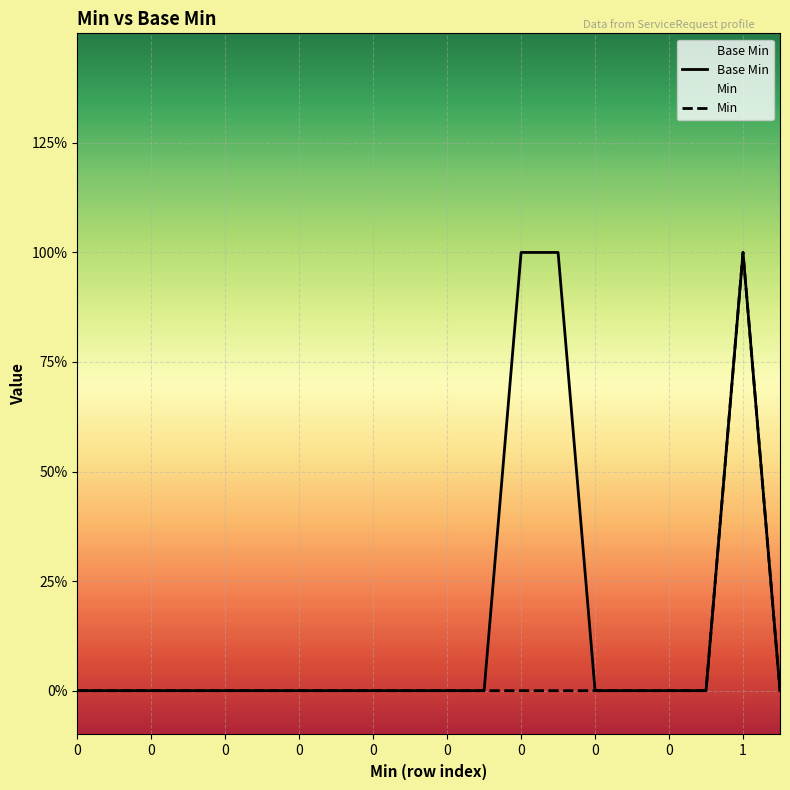

How many values in the Min series exceed 0?

1